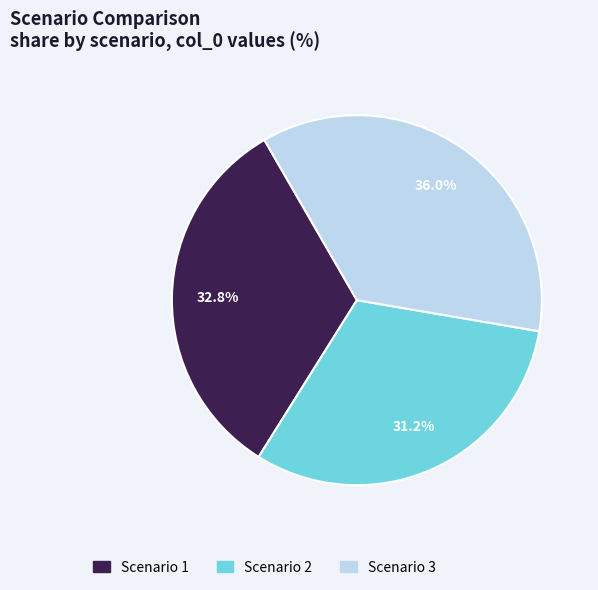

To the nearest percent, what percentage of the pie is Scenario 3?

36%